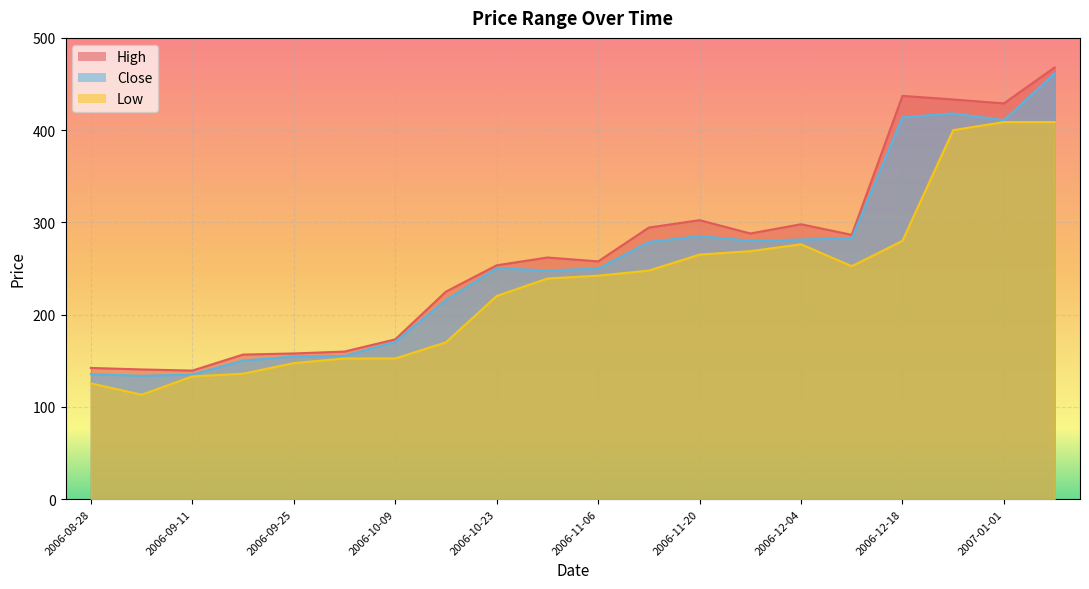

Which series changed the most between 2006-09-18 and 2006-12-04?

High